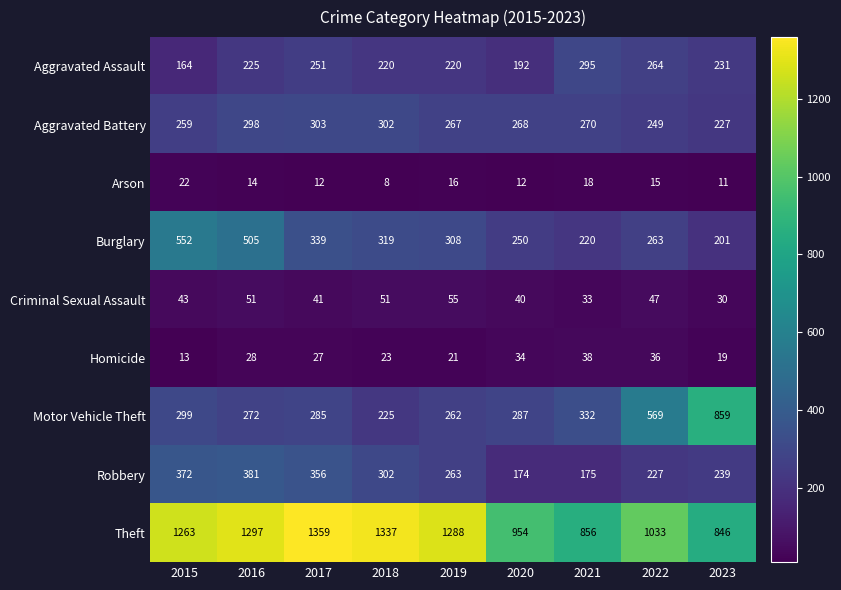

What is the smallest value displayed?

8